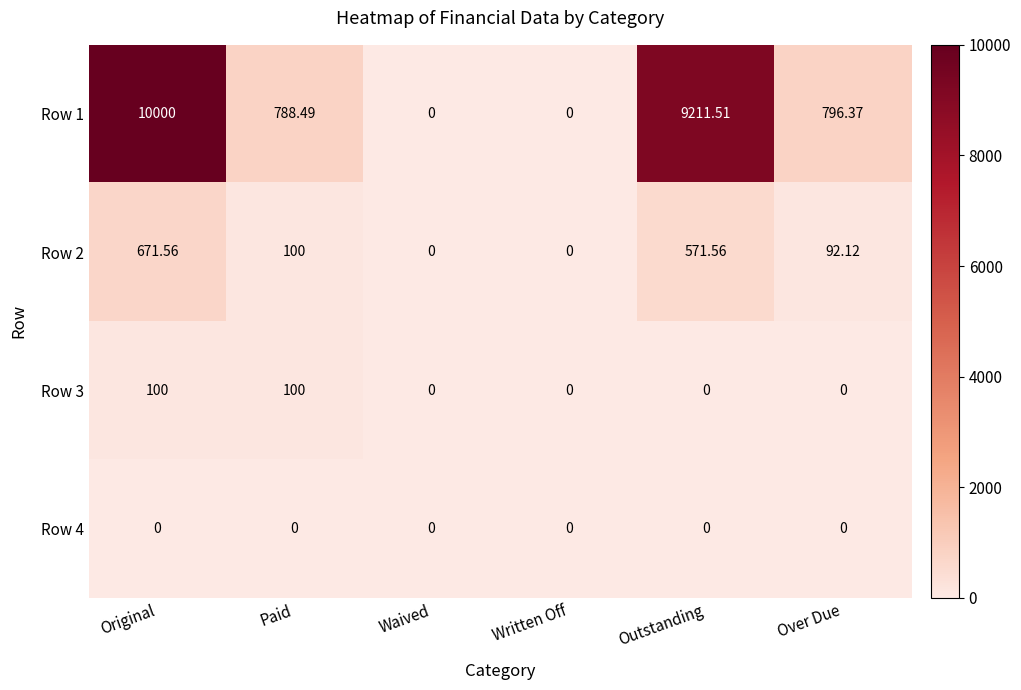

Count the number of categories in the chart.

6